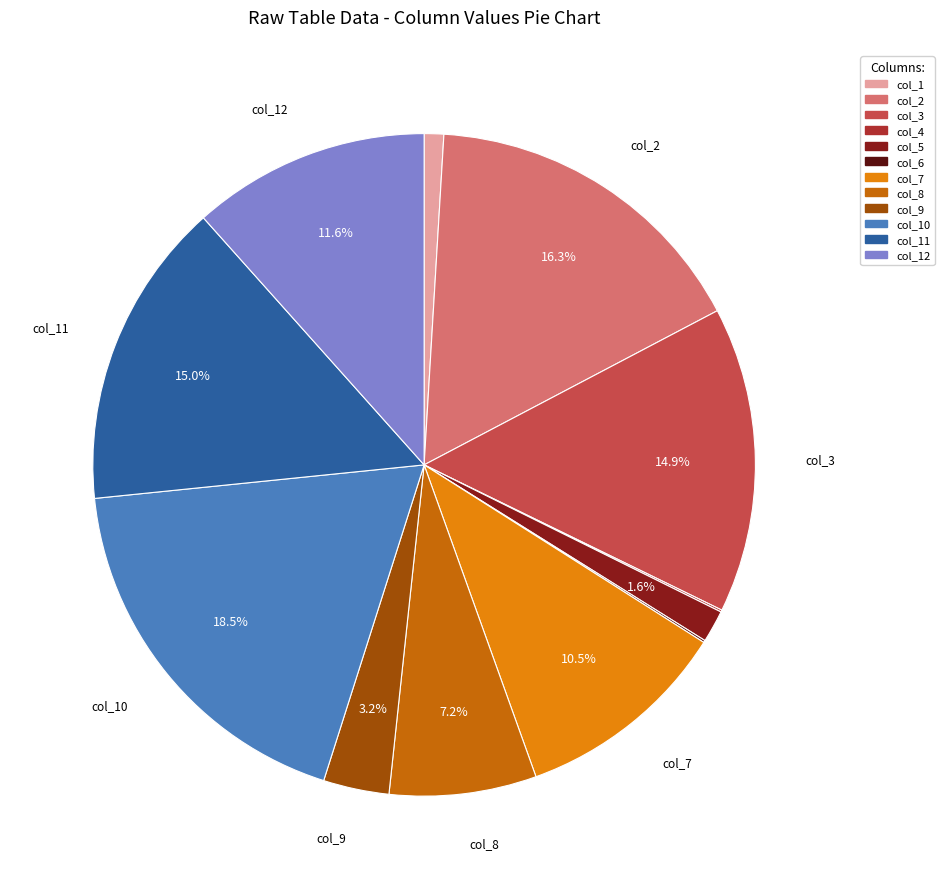

What percentage is the col_12 slice, to the nearest percent?

12%